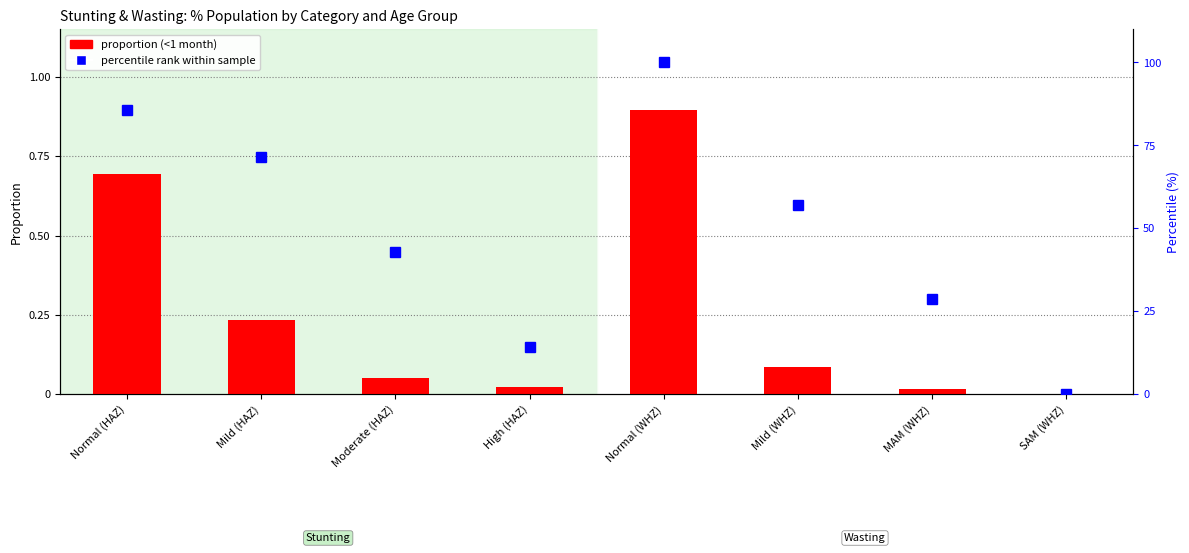

Rank the series by their maximum value, from highest to lowest.

percentile rank within sample, <1 month